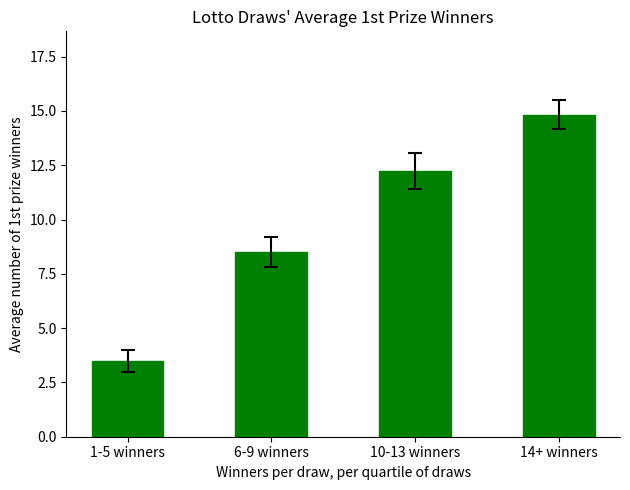

Does the chart contain stacked bars?

No